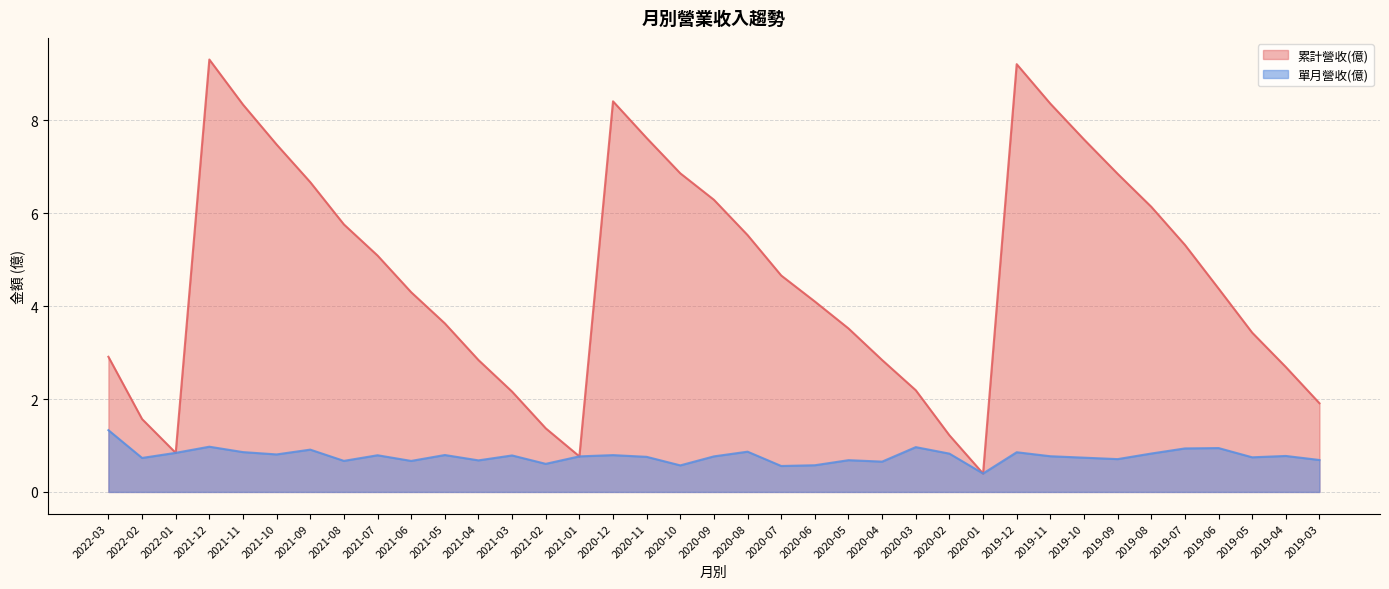

True or false: 累計營收(億) and 單月營收(億) intersect in this chart.

False